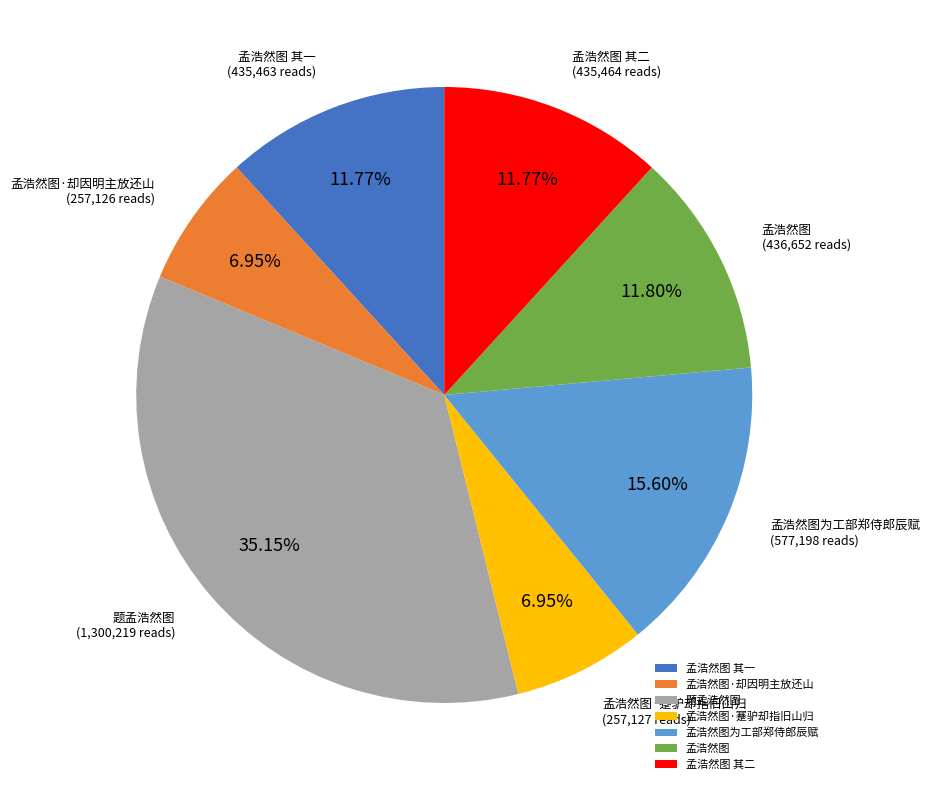

Does 孟浩然图为工部郑侍郎辰赋 account for over 50% of the chart?

No